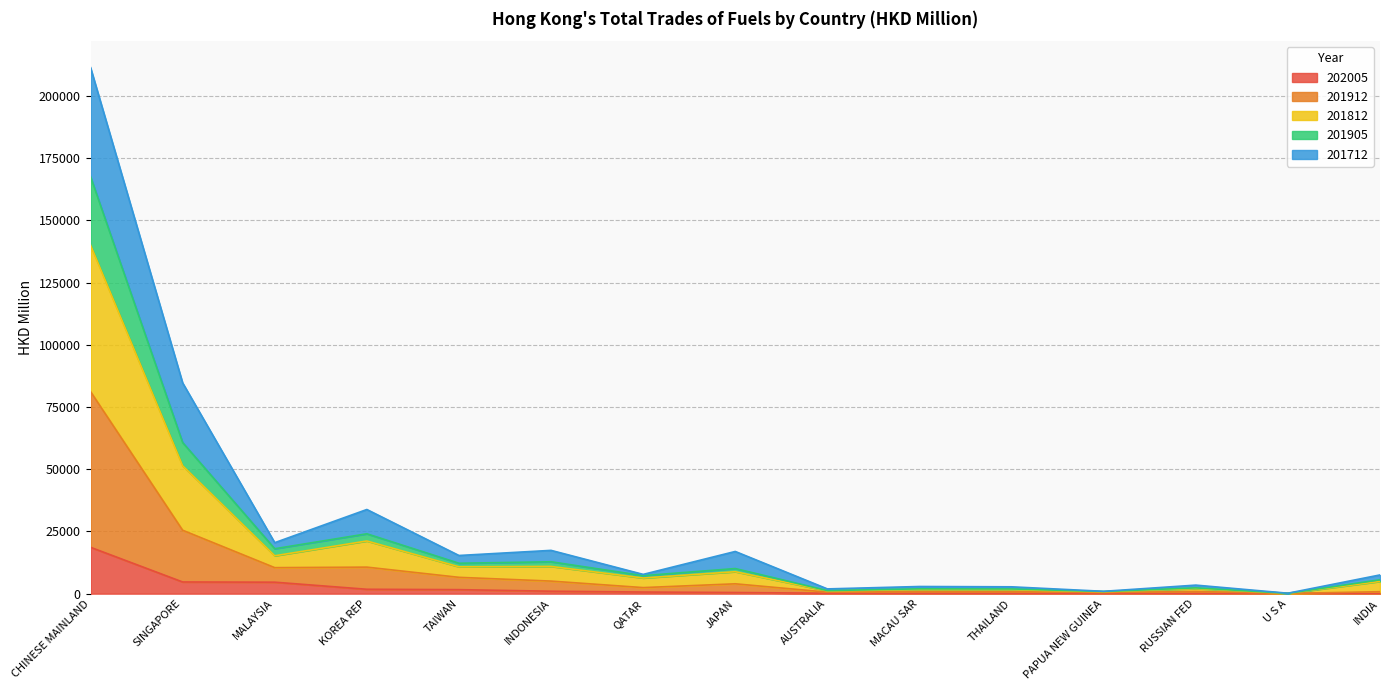

At which category is the sum across all series the highest?

CHINESE MAINLAND